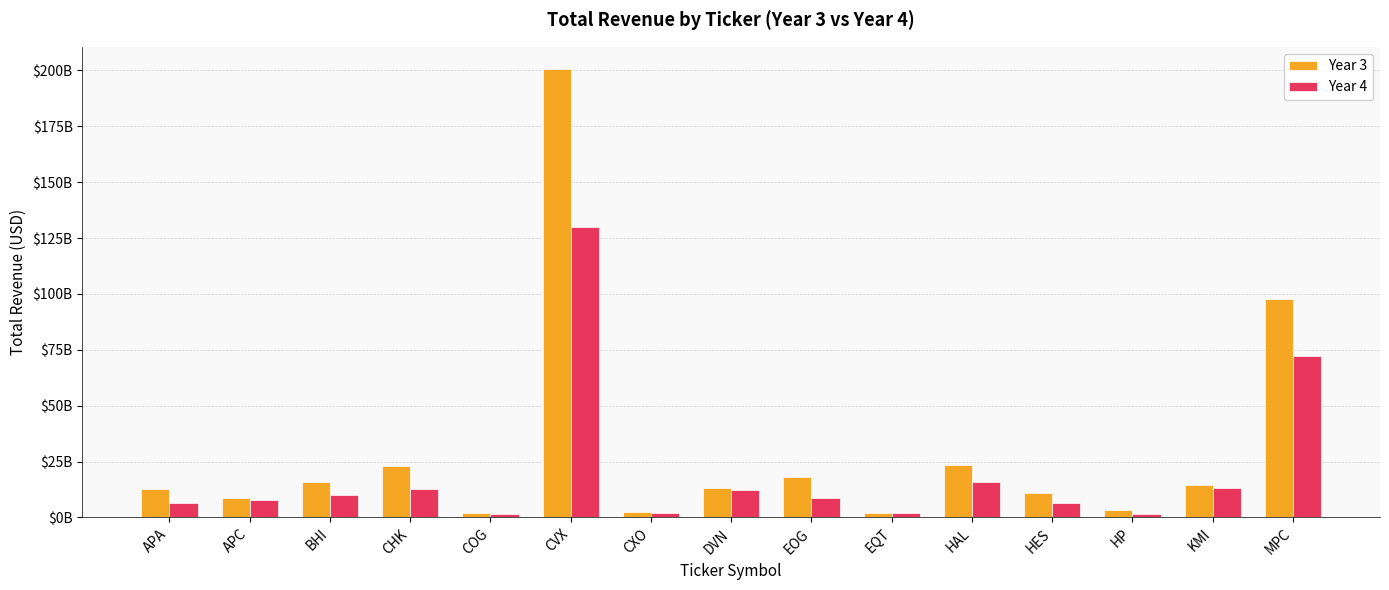

Reading left to right, extract all data points from this chart.

Year 3: 12691000000	8698000000	15742000000	23125000000	2173011000	200494000000	2660147000	13145000000	18035340000	1954000000	23633000000	10737000000	3161702000	14403000000	97817000000
Year 4: 6383000000	7869000000	9841000000	12764000000	1357150000	129925000000	1803573000	12197000000	8757428000	1857339000	15887000000	6636000000	1624232000	13058000000	72051000000